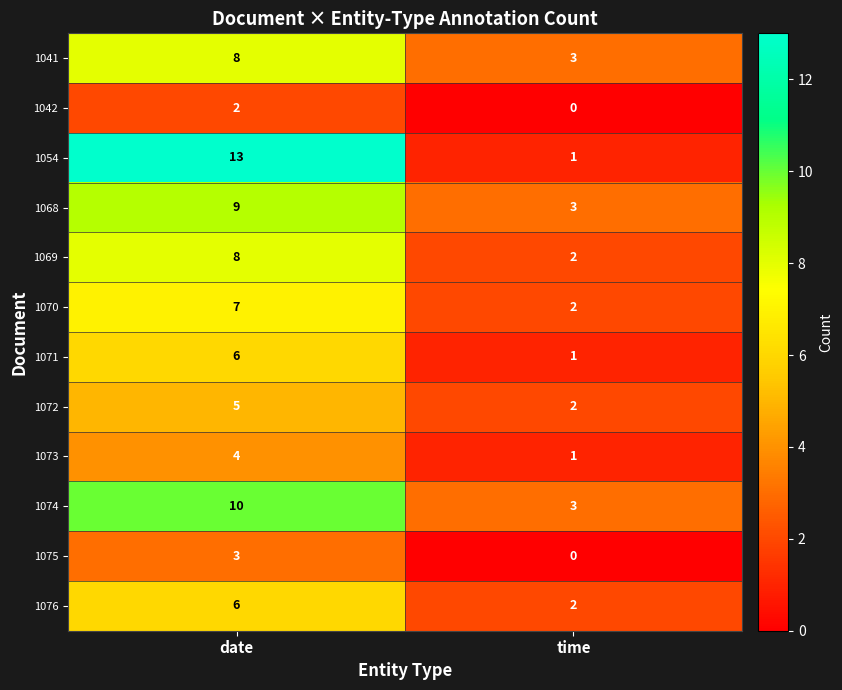

Which series changed the most between date and time?

1054